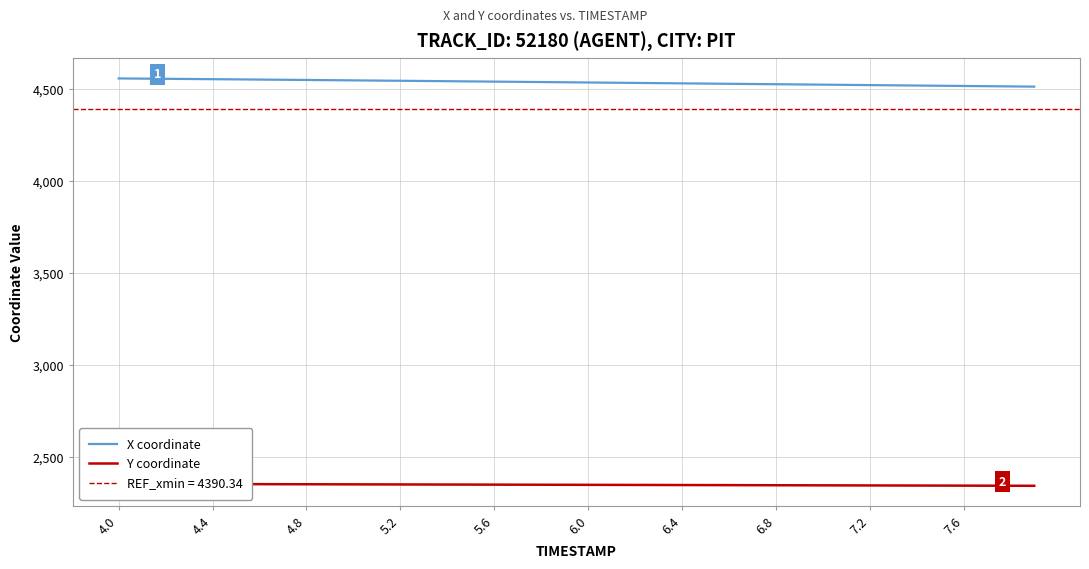

Is this an area chart (filled region under the line)?

No